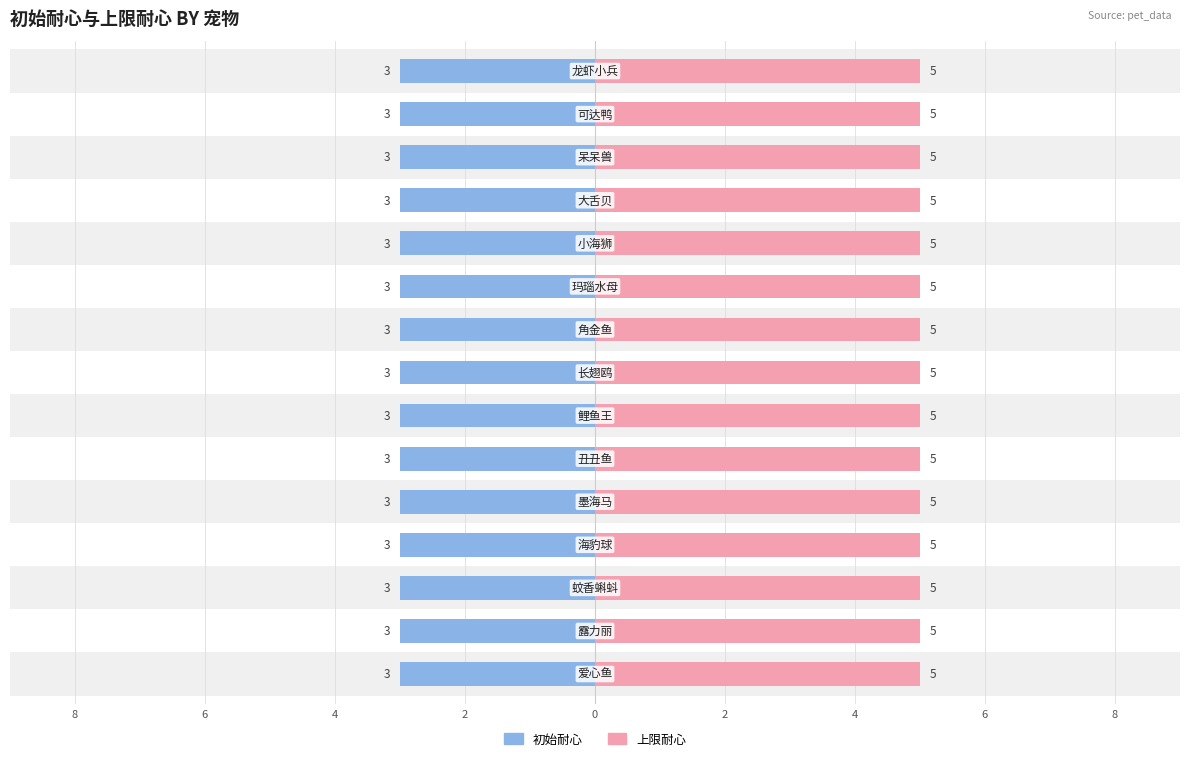

How many bars are there in each group?

2